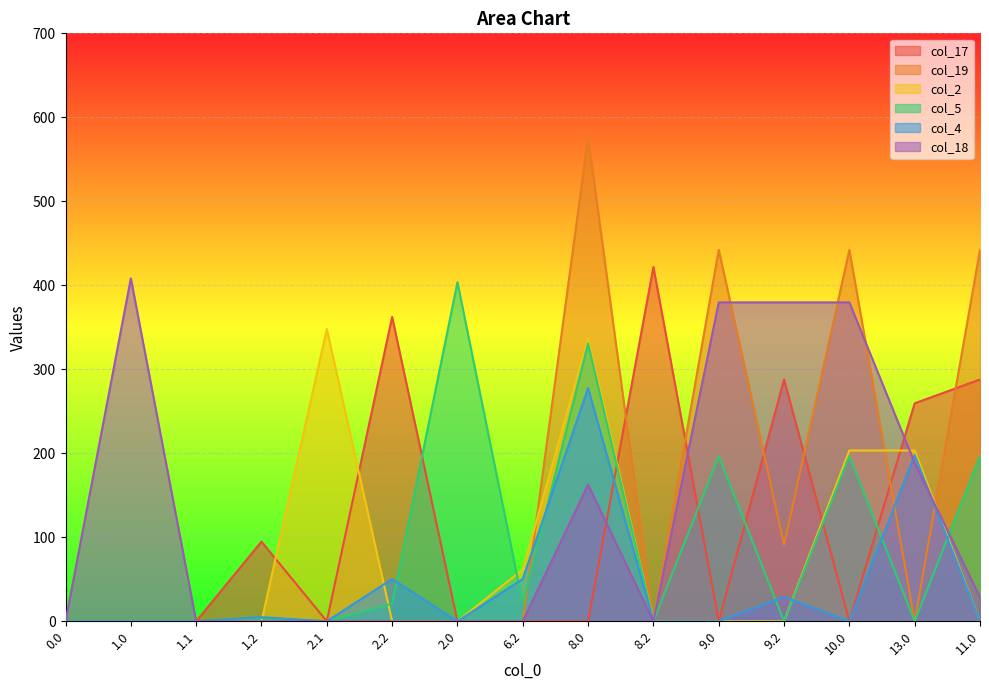

What is the maximum value for col_4?

277.7